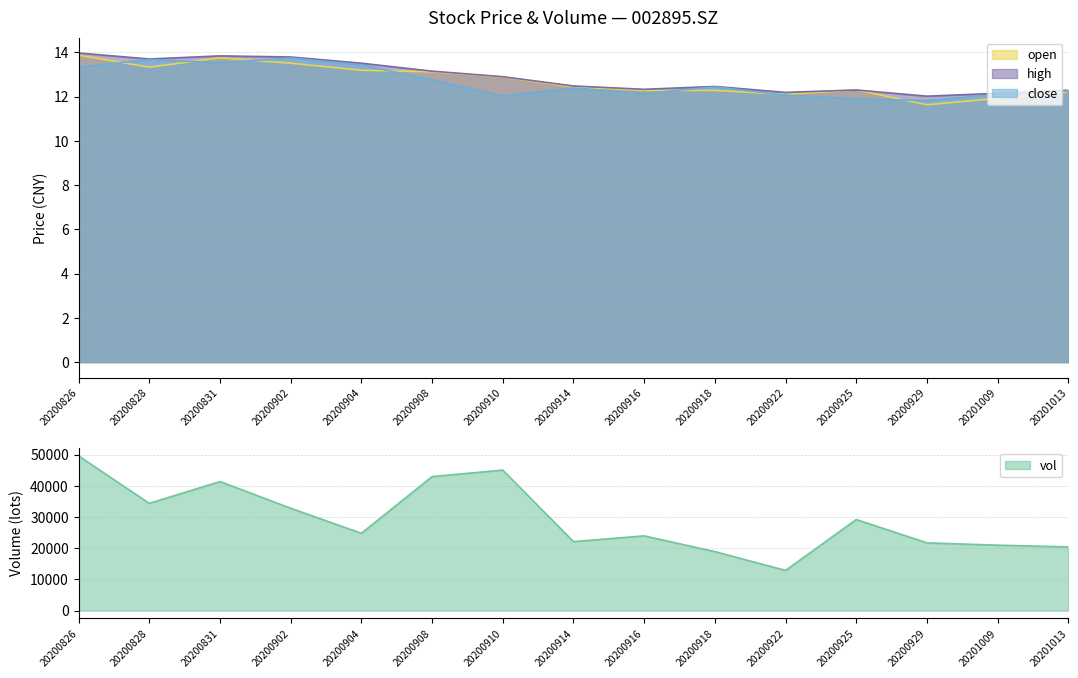

Where is the first local maximum for vol?

20200831